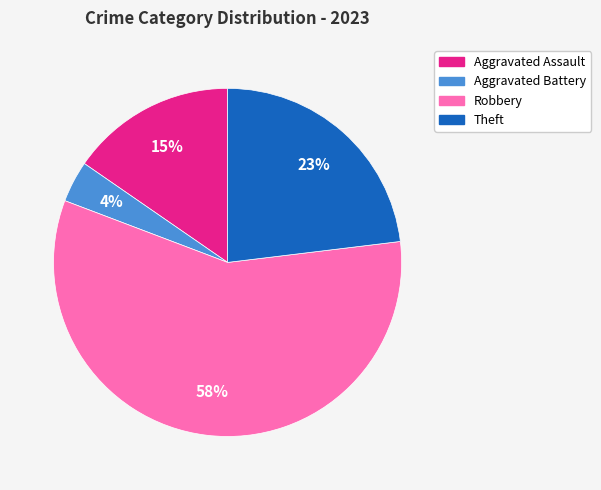

The Aggravated Assault slice represents 15% of the pie. True or false?

True